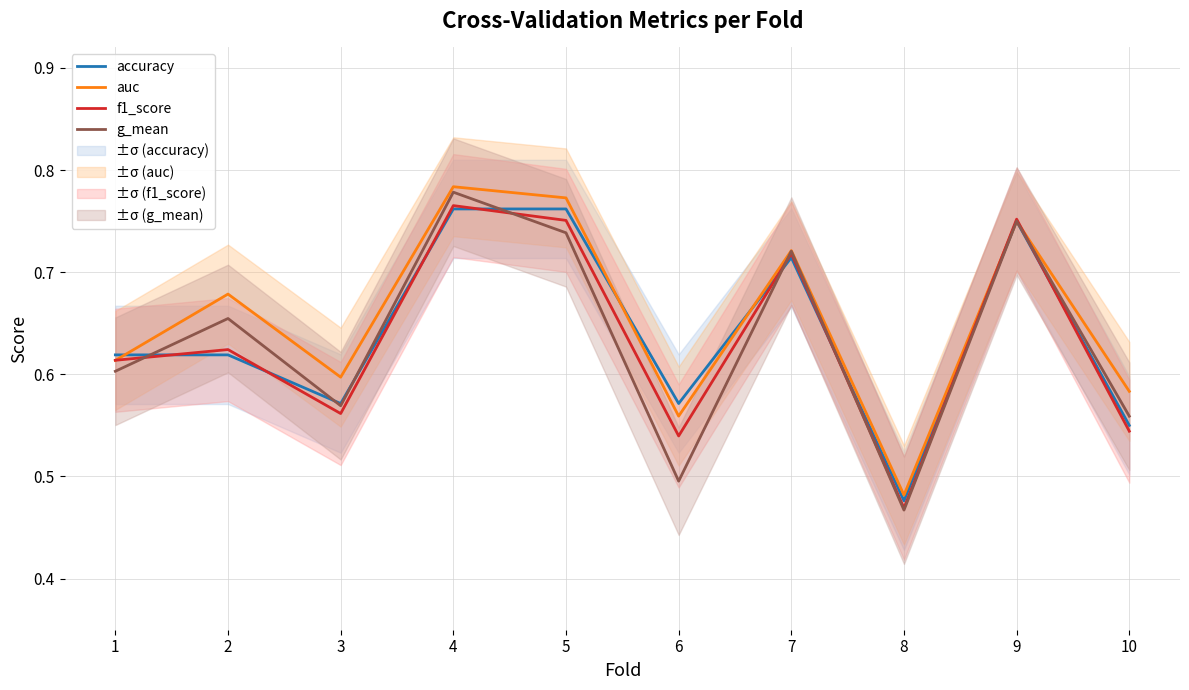

In accuracy, how many points are higher than both neighbors (excluding endpoints)?

2